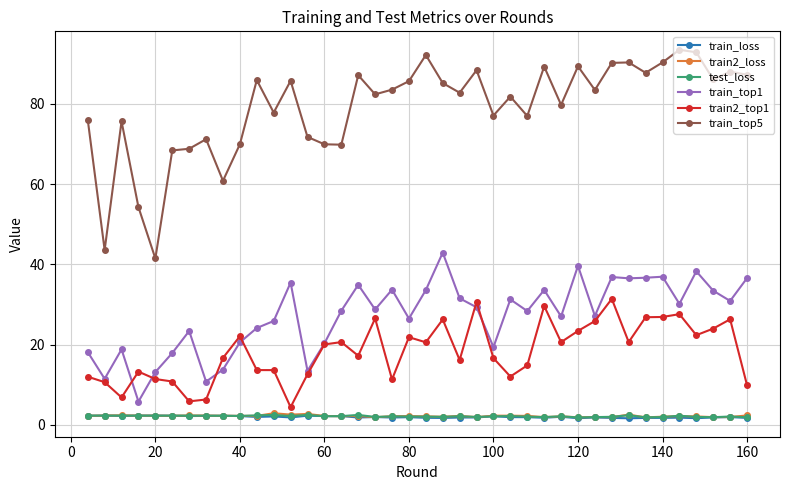

Which series has the widest spread of values?

train_top5